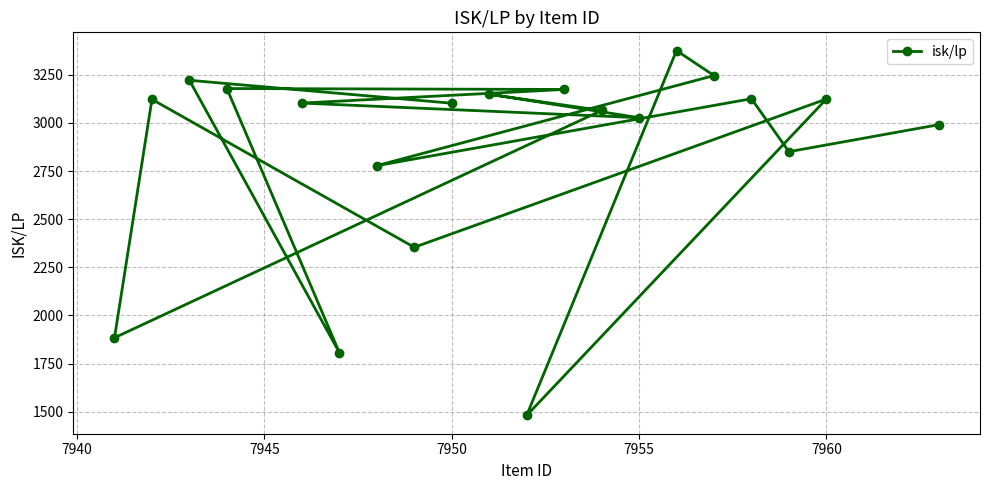

What is the minimum value shown in the chart?

1480.0